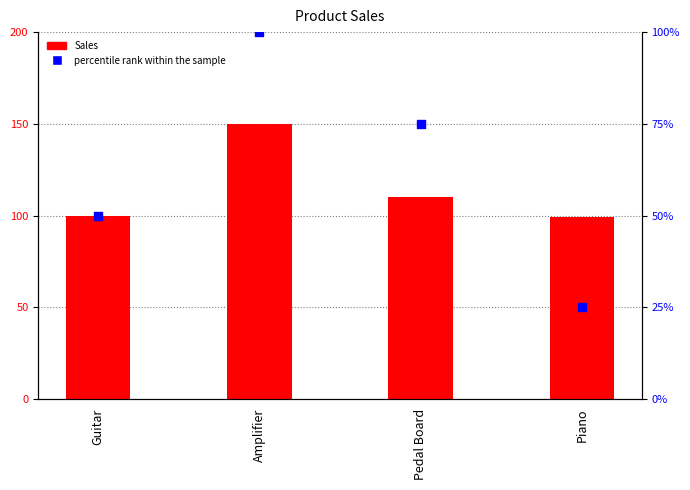

What are all the series names shown in the legend?

Sales, percentile rank within the sample